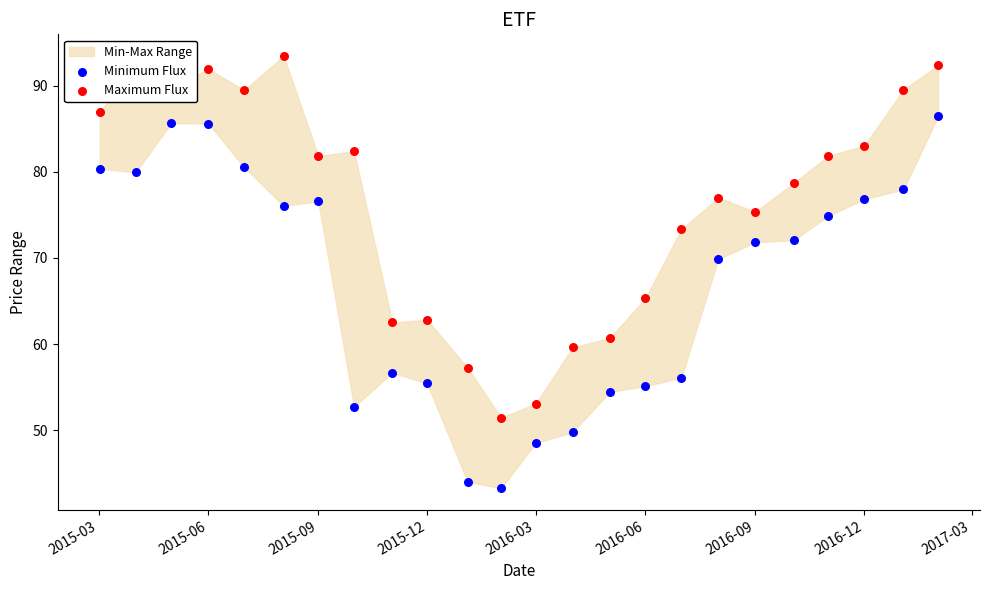

Which series reaches the minimum Y coordinate?

Minimum Flux